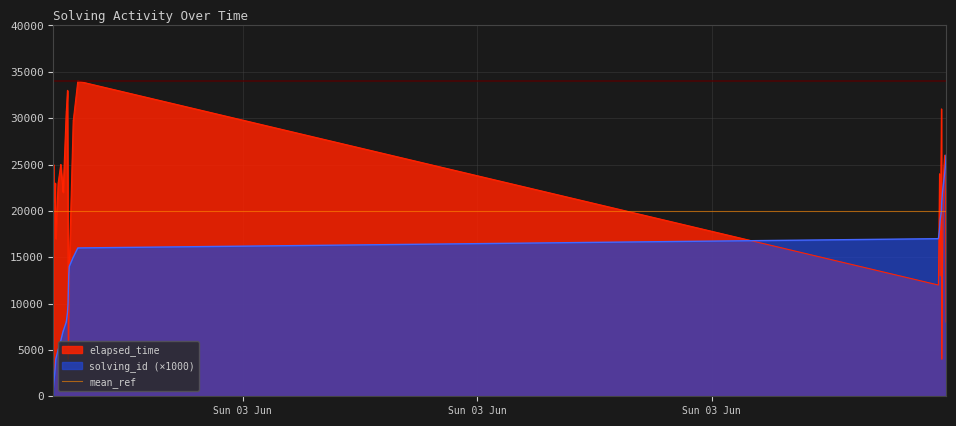

How many values in the solving_id series exceed 13000?

19